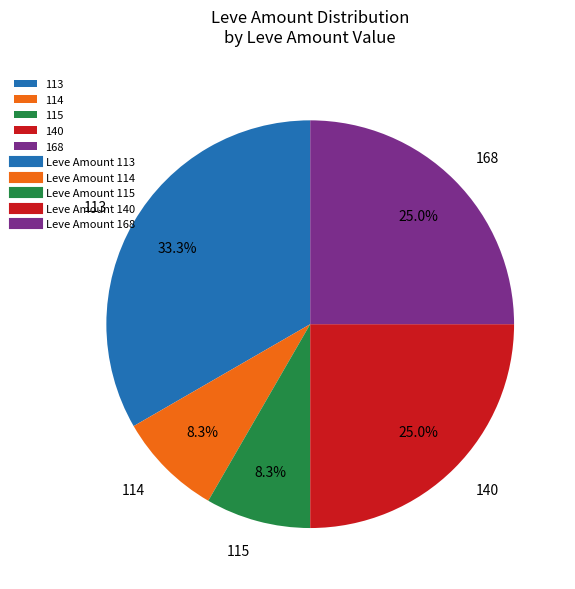

Combined, do 140 and 115 account for over 50%?

No